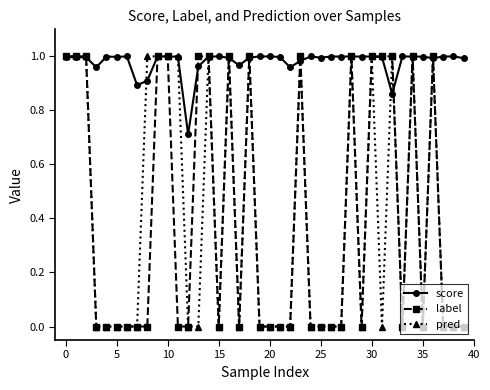

After their last crossing, which series has the higher values: score or pred?

score